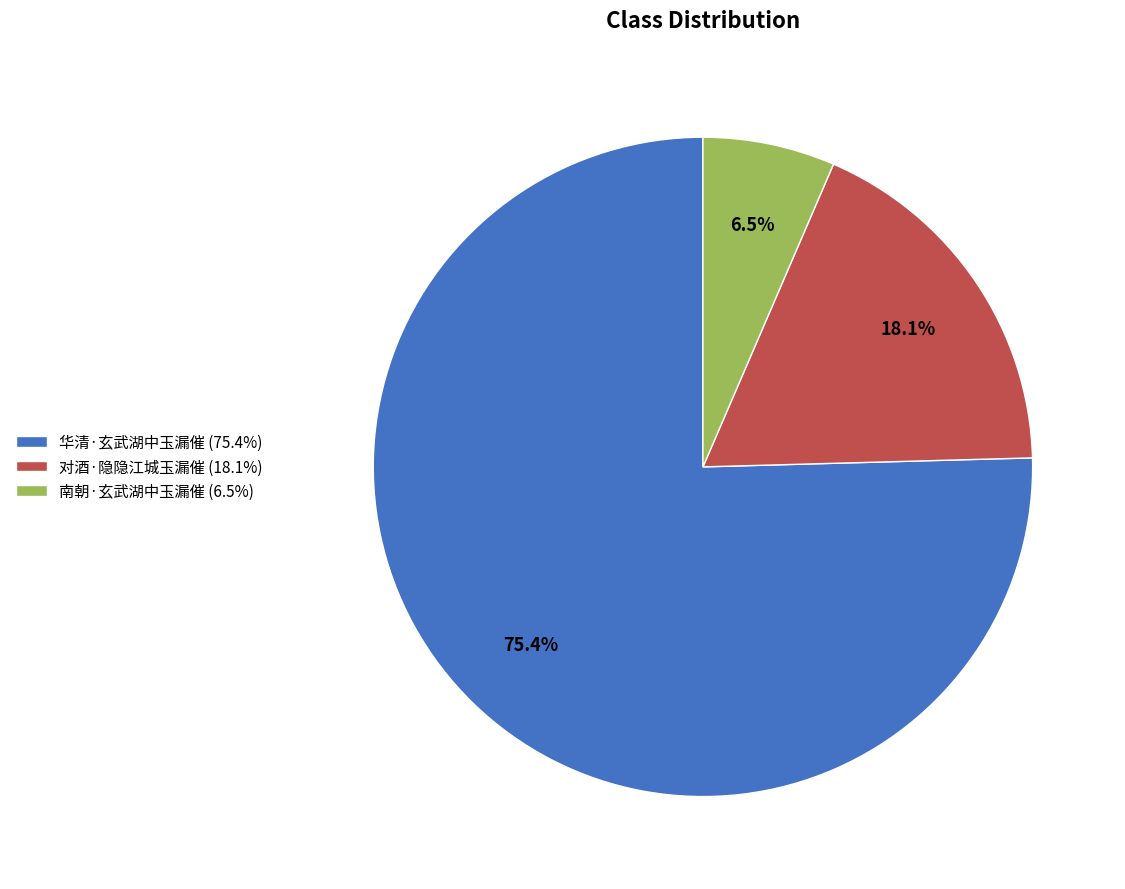

Which slice is the smallest?

南朝·玄武湖中玉漏催